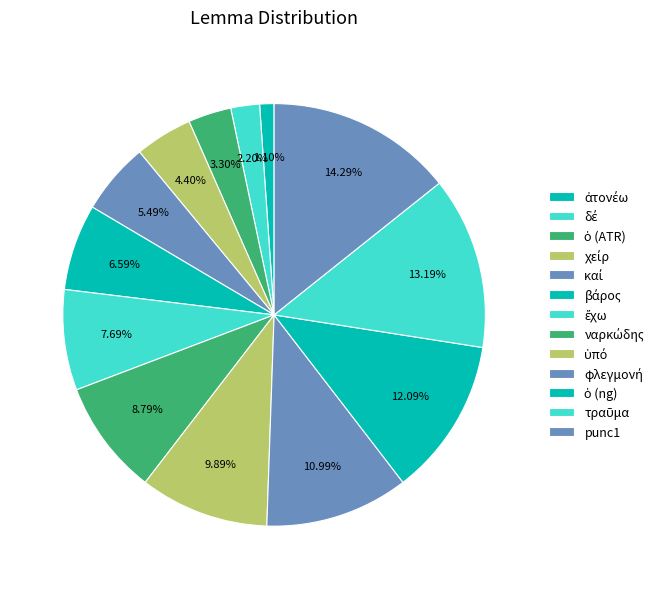

How many slices are in this pie chart?

13